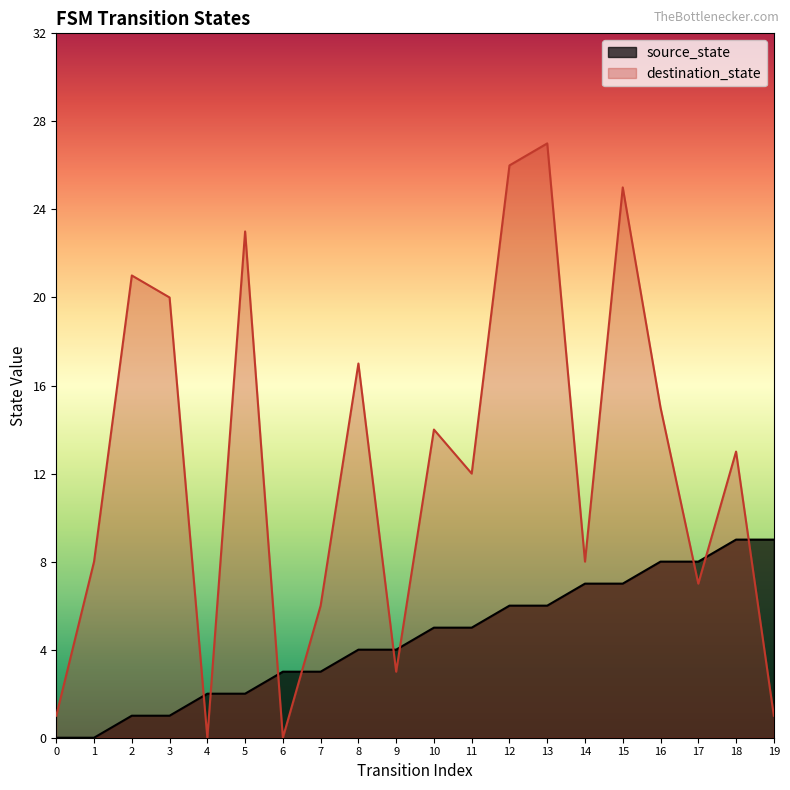

What is the sum of all source_state values?

90